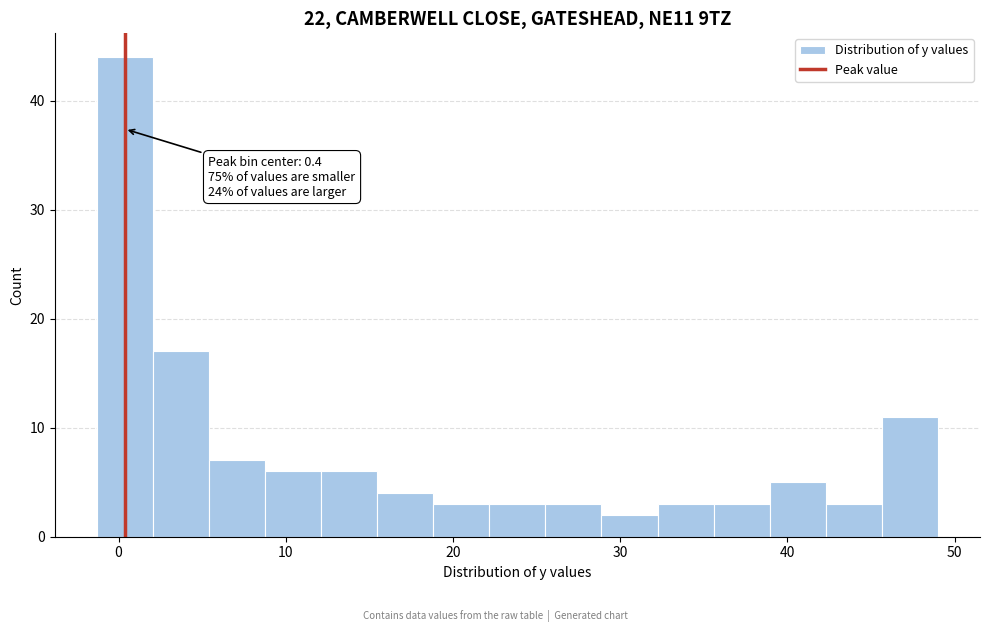

Around what value on the x-axis is the tallest bar? Give the approximate position of its centre, as read against the axis.

0